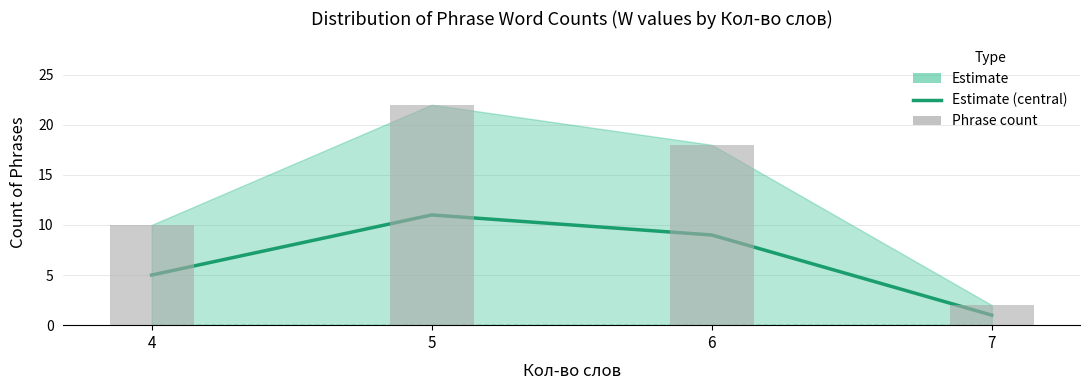

What is the difference between the second highest and second lowest values in the Phrase count series?

8